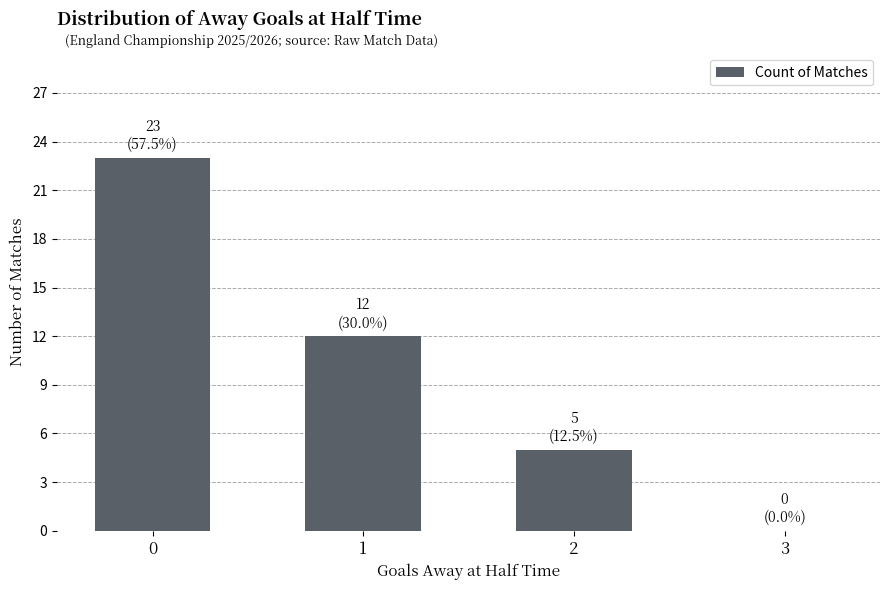

Does the chart contain stacked bars?

No